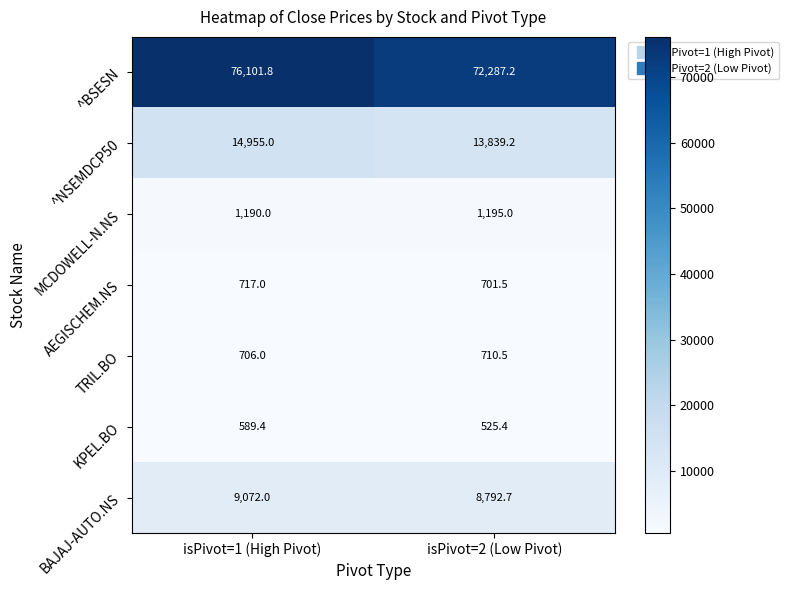

At isPivot=1 (High Pivot), list the series in order from largest to smallest.

^BSESN, ^NSEMDCP50, BAJAJ-AUTO.NS, MCDOWELL-N.NS, AEGISCHEM.NS, TRIL.BO, KPEL.BO